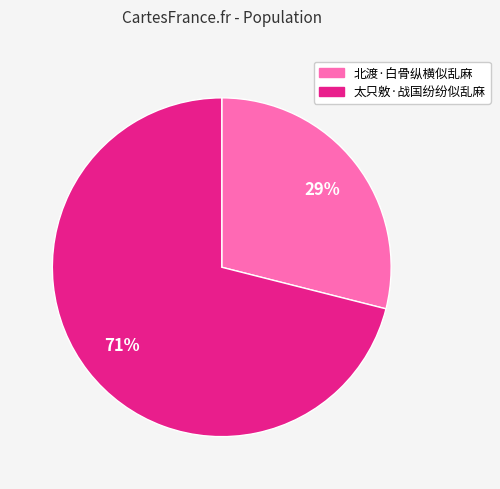

Approximately how many times larger is the value at 北渡·白骨纵横似乱麻 compared to 太只敫·战国纷纷似乱麻?

0.4